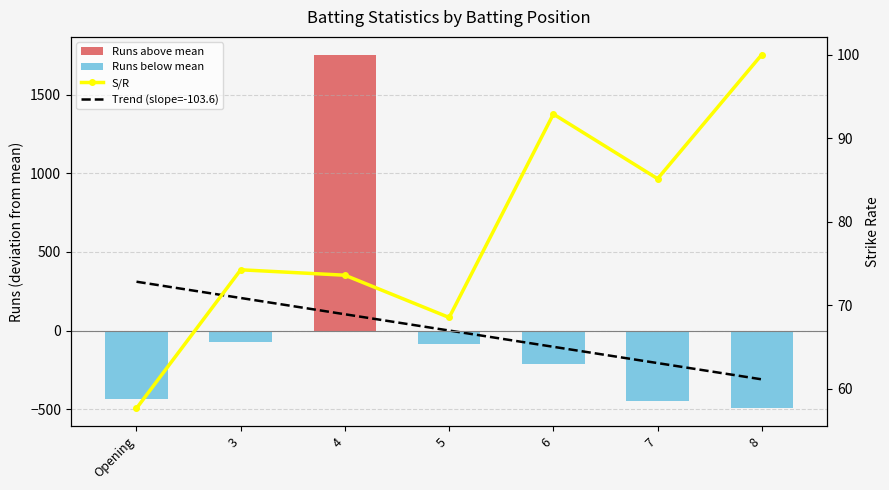

At which label is Runs (deviation from mean) closest to 630?

3